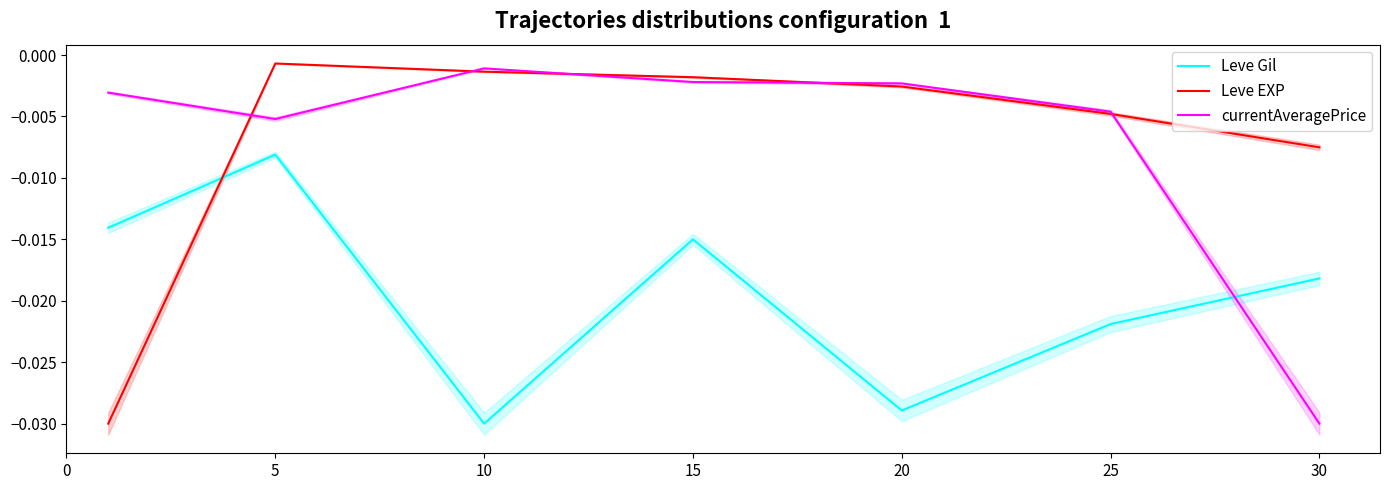

Is this an area chart (filled region under the line)?

No